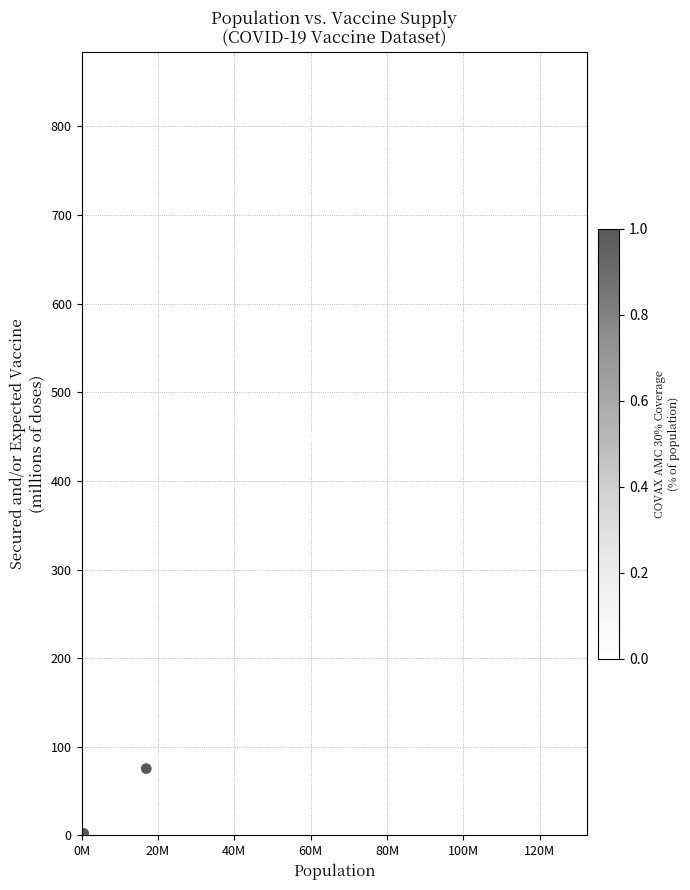

What Y value in the scatter plot is closest to 422?

411.5